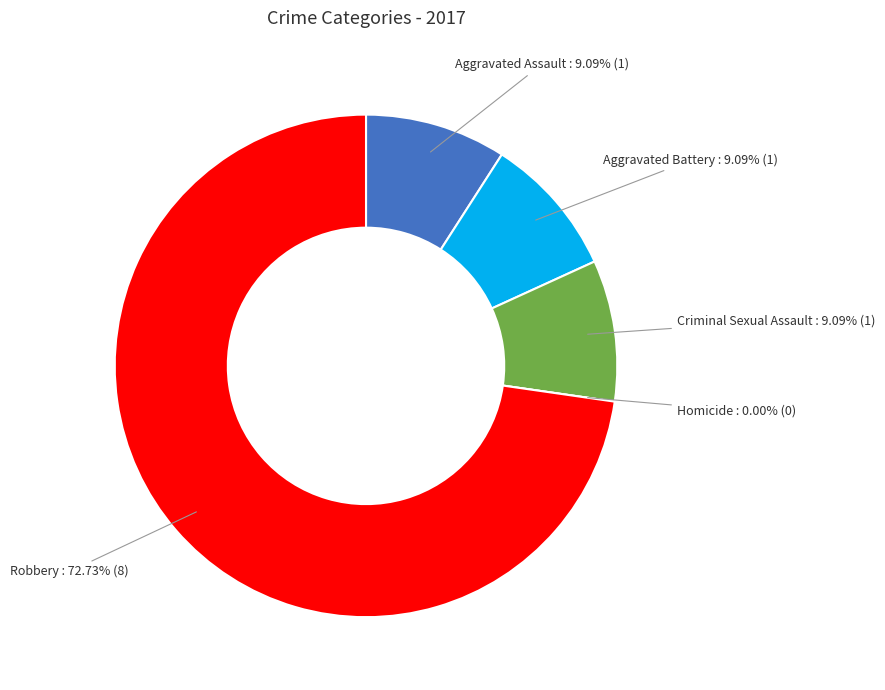

Is there a majority slice in this chart?

Yes